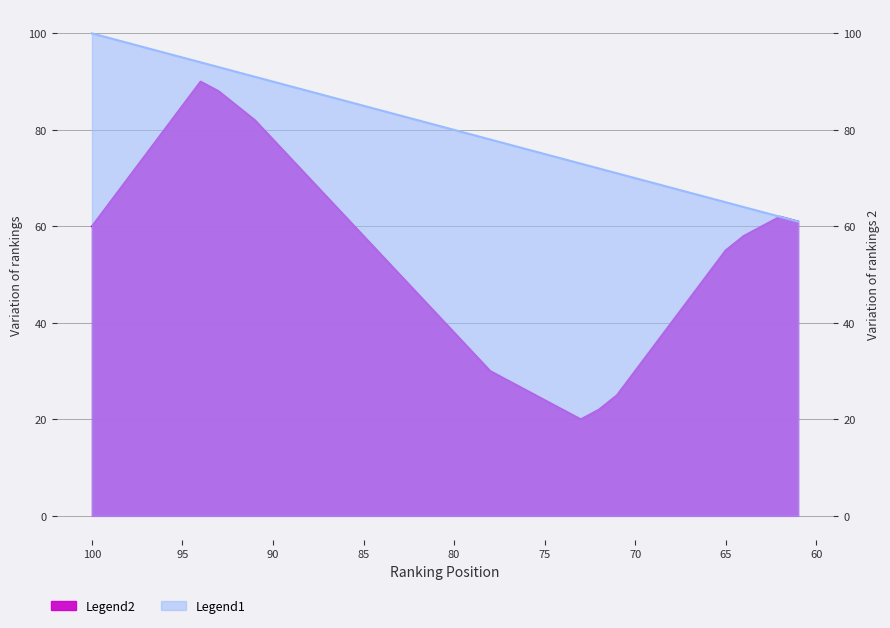

What is the sum of the Legend1 values at 78 and 65?

143